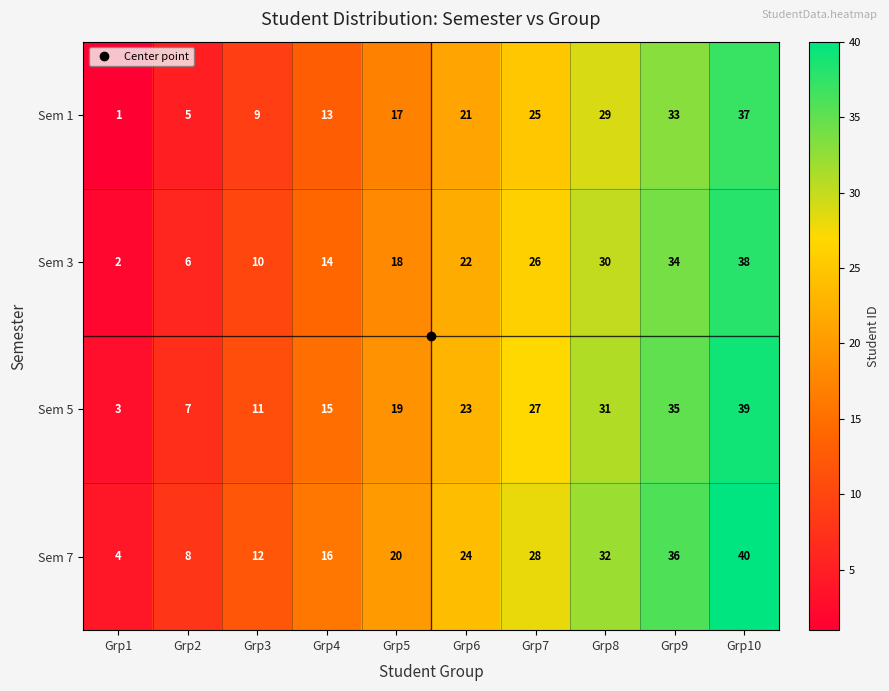

Is it true that Sem 3 equals 18 at Grp5?

True